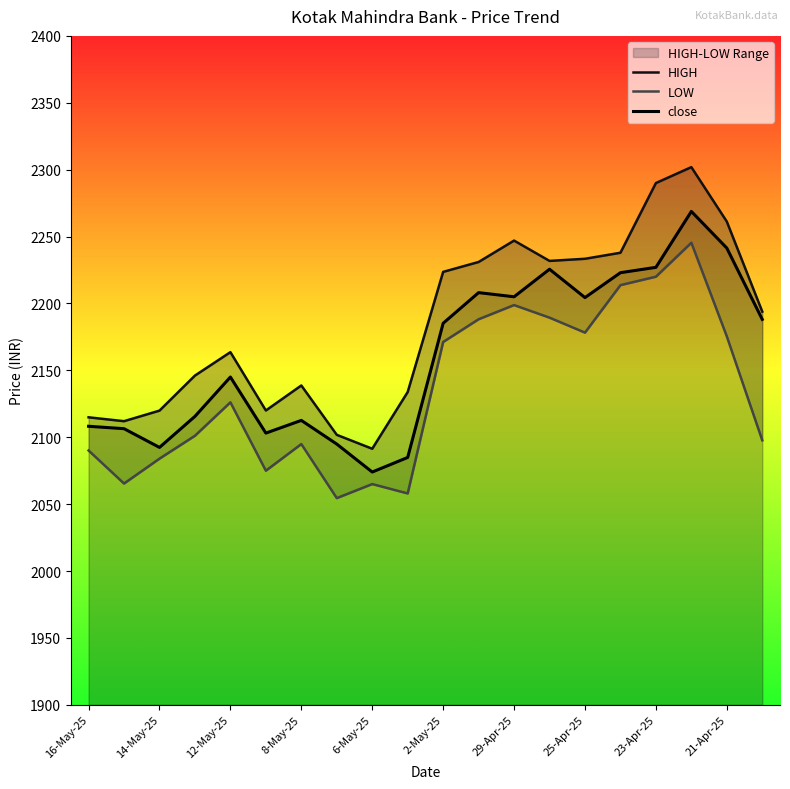

The value of HIGH at 16-May-25 is 2114.9. True or false?

True